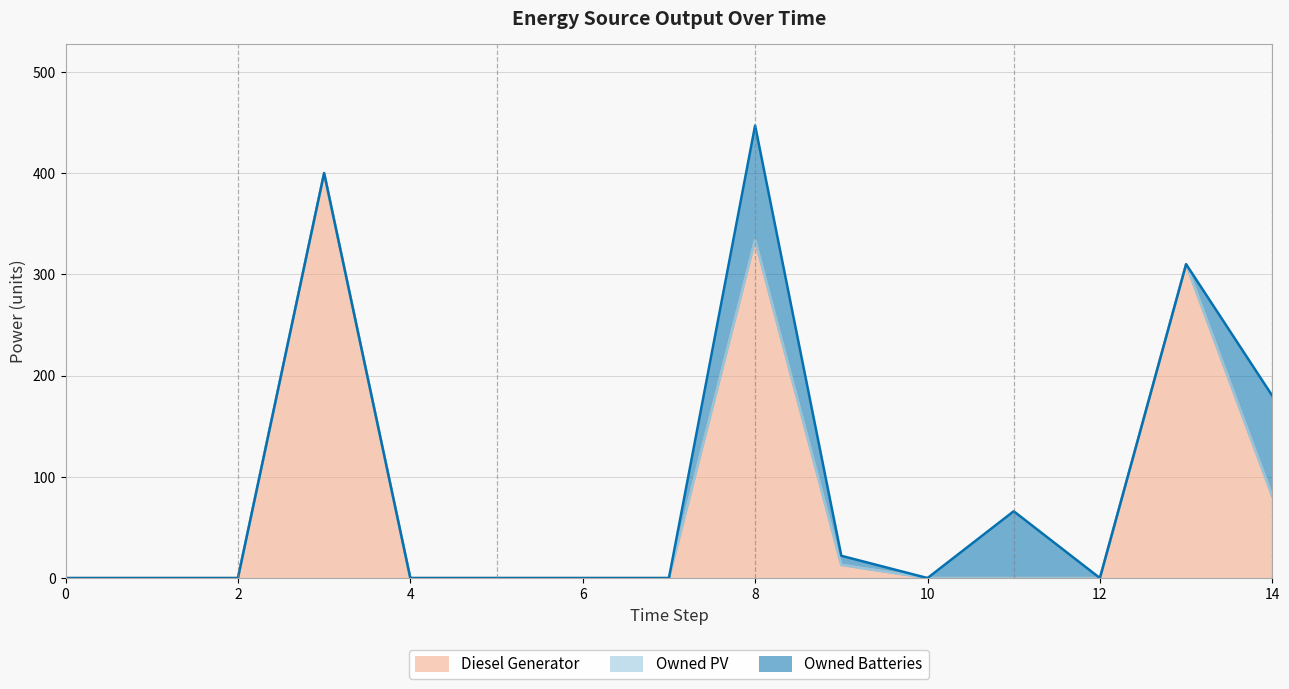

What are all the series names shown in the legend?

Diesel Generator, Owned PV, Owned Batteries